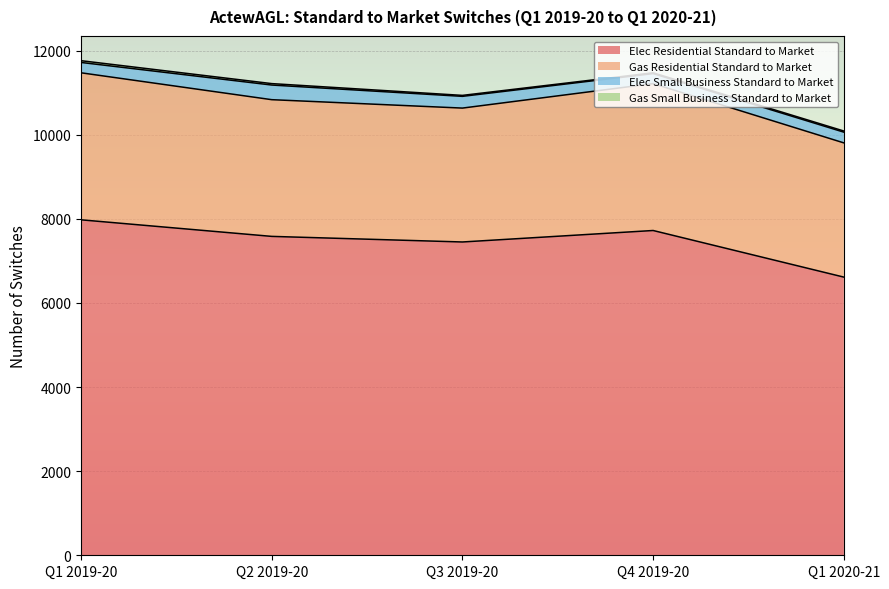

How many lines are shown in the chart?

4